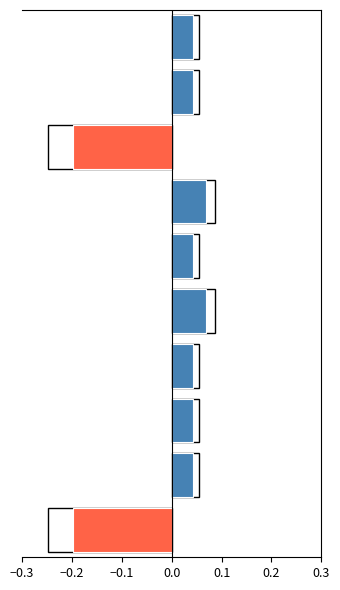

The chart shows a value of 0.0 at 8. True or false?

True